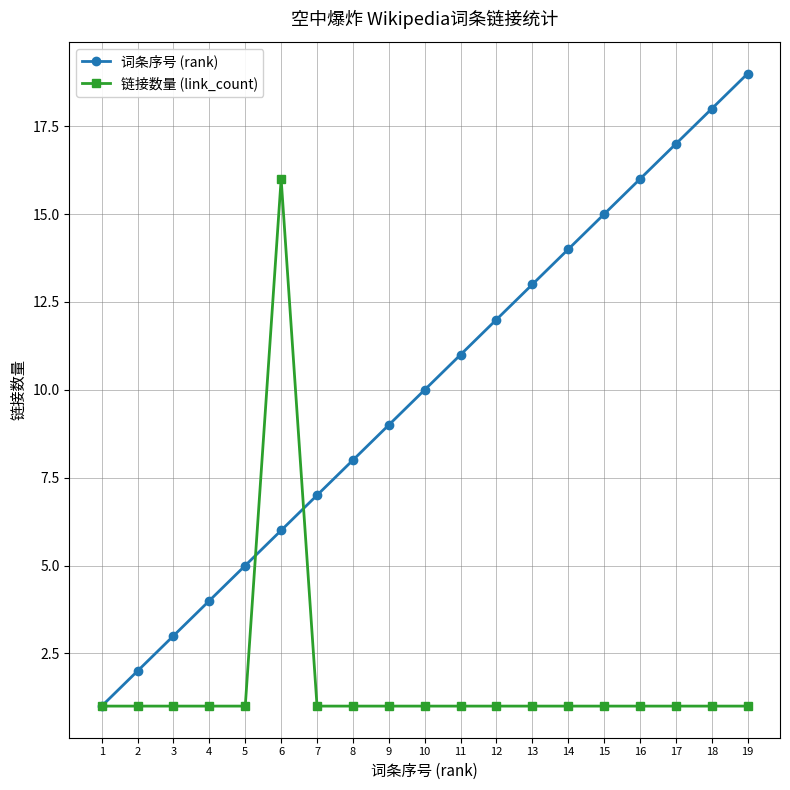

Reading left to right, what are all the values shown in this chart?

词条序号 (rank): 1	2	3	4	5	6	7	8	9	10	11	12	13	14	15	16	17	18	19
链接数量 (link_count): 1	1	1	1	1	16	1	1	1	1	1	1	1	1	1	1	1	1	1